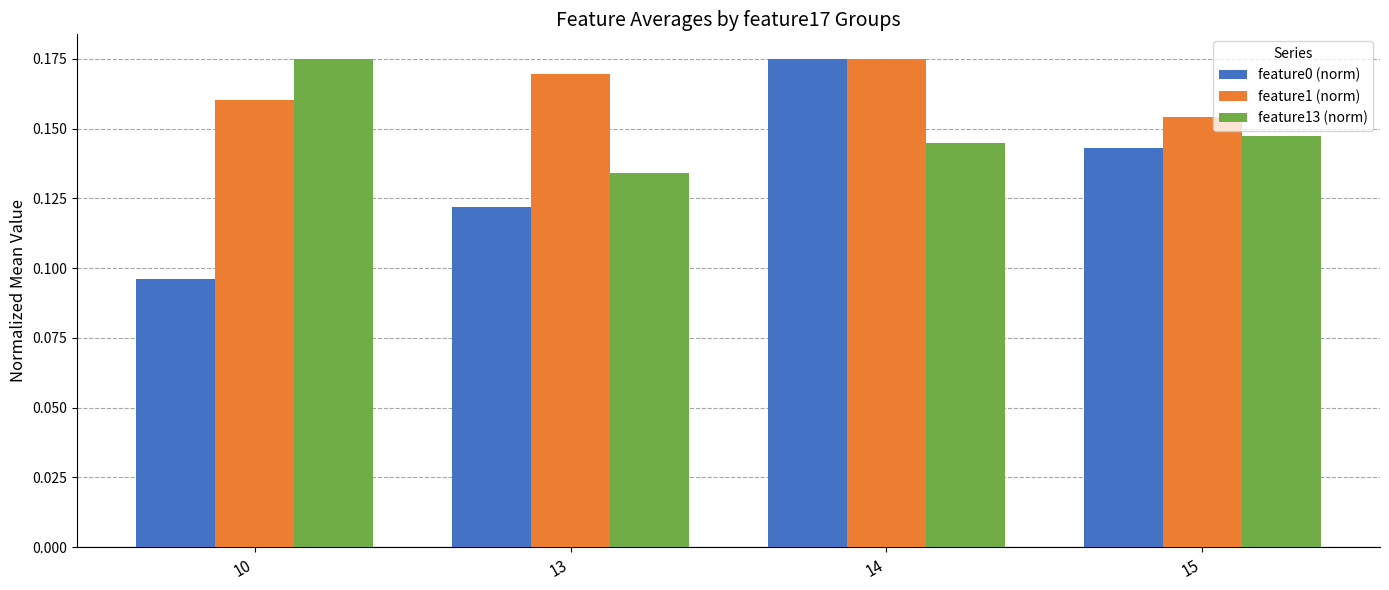

Is it true that feature1 (norm) equals 0.1 at 15?

False